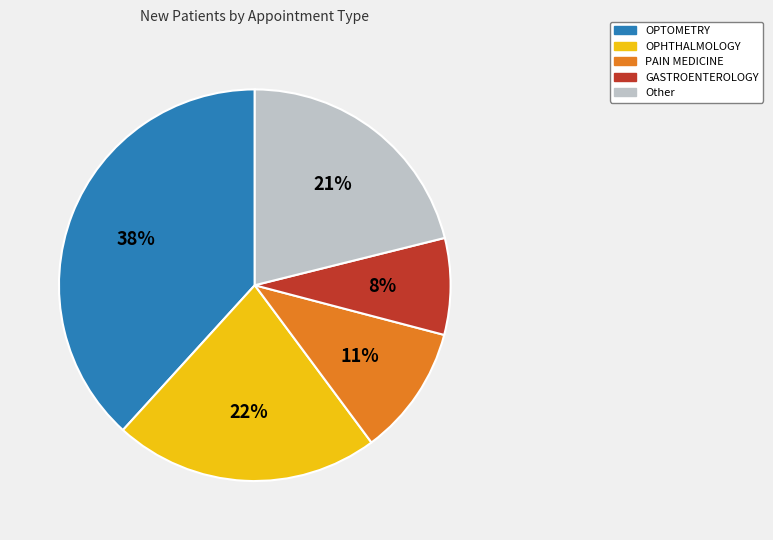

Is the sum of OPHTHALMOLOGY and OPTOMETRY greater than half?

Yes